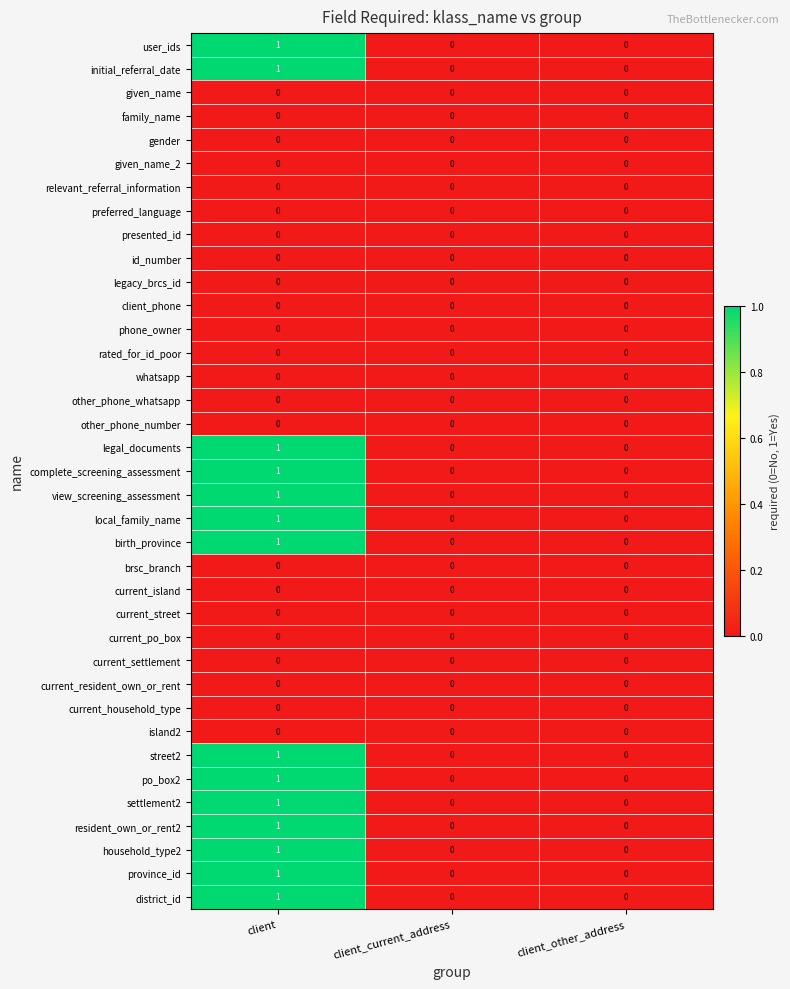

The value of settlement2 at client_current_address is 0. True or false?

True